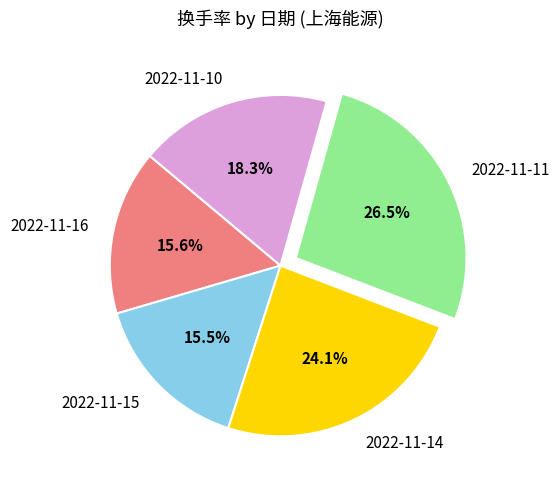

Count the number of slices in the pie.

5